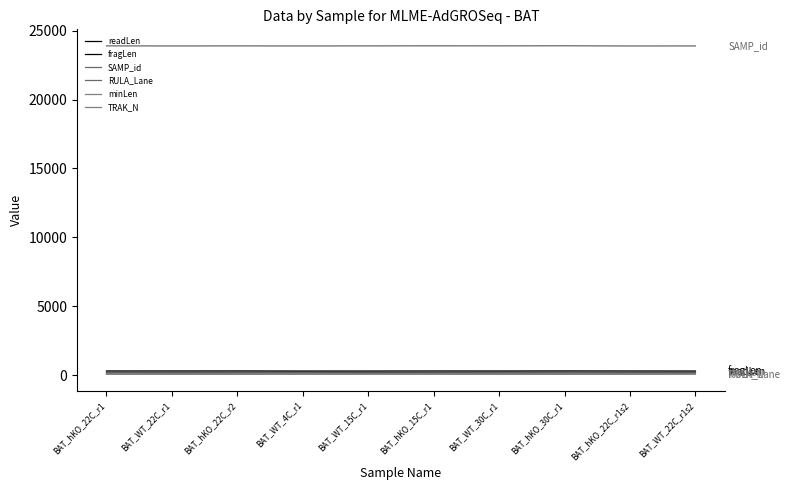

What is the sum of the TRAK_N values at BAT_hKO_30C_r1 and BAT_WT_30C_r1?

95.9